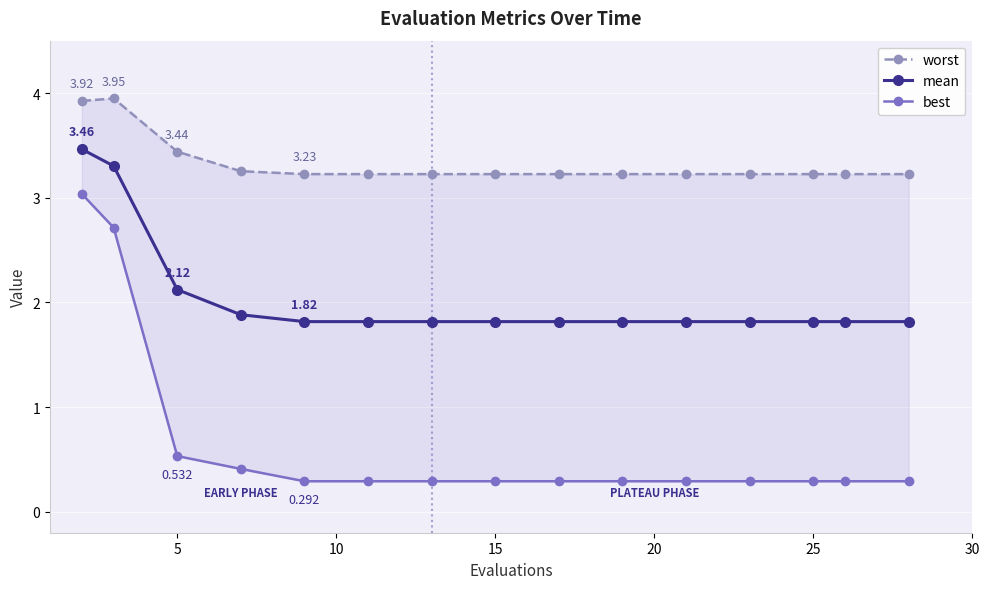

Is it true that worst equals 5.2 at 0?

False